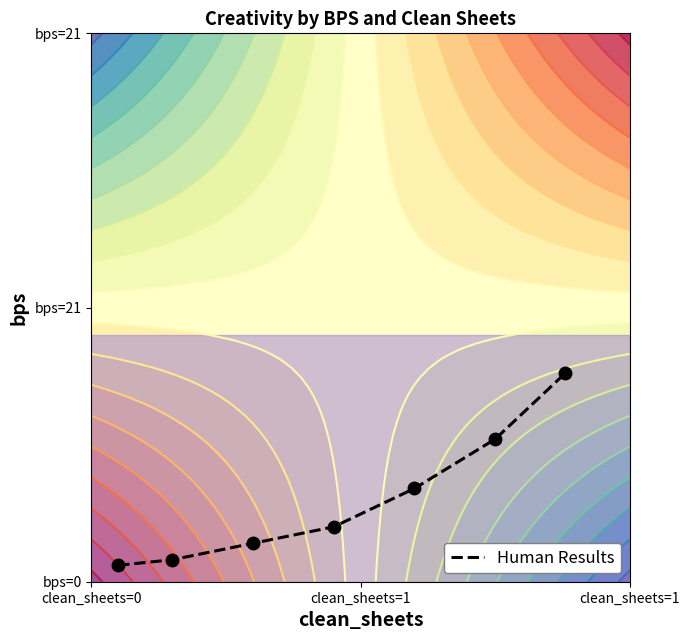

What is the greatest value displayed?

0.4